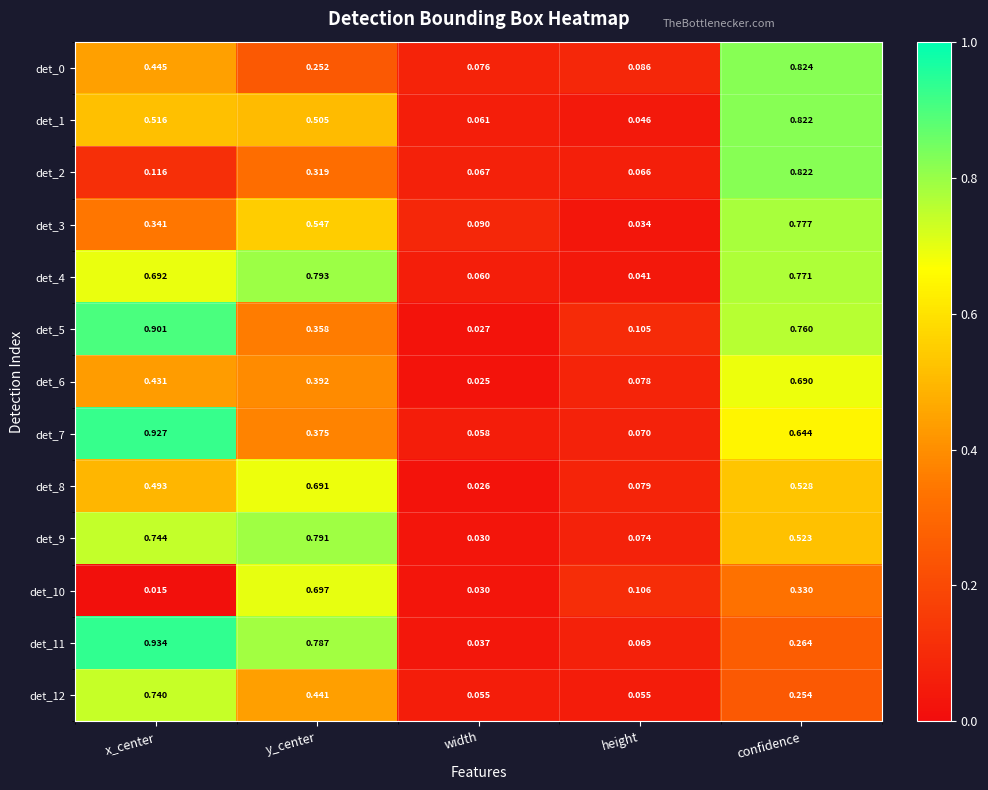

Which series has the widest spread of values?

det_11